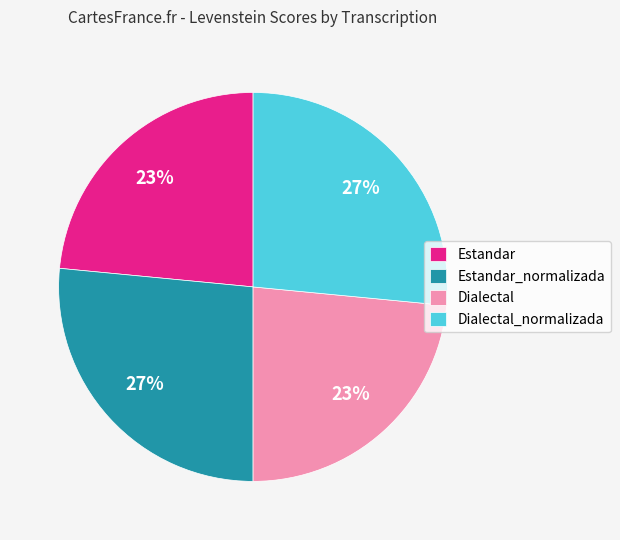

Is there any slice that represents more than half of the pie?

No